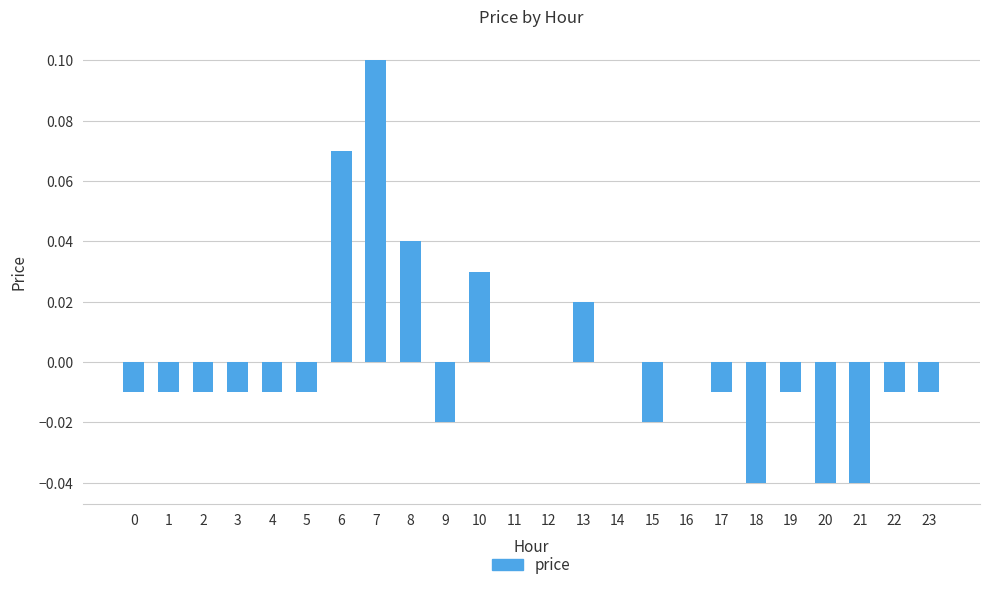

At which label does the data first exceed 0?

6